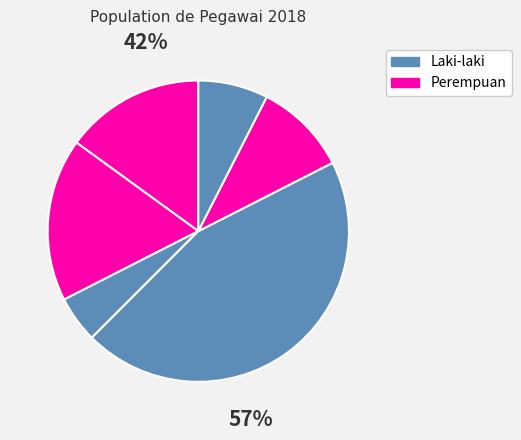

To the nearest percent, what is the average slice percentage?

17%